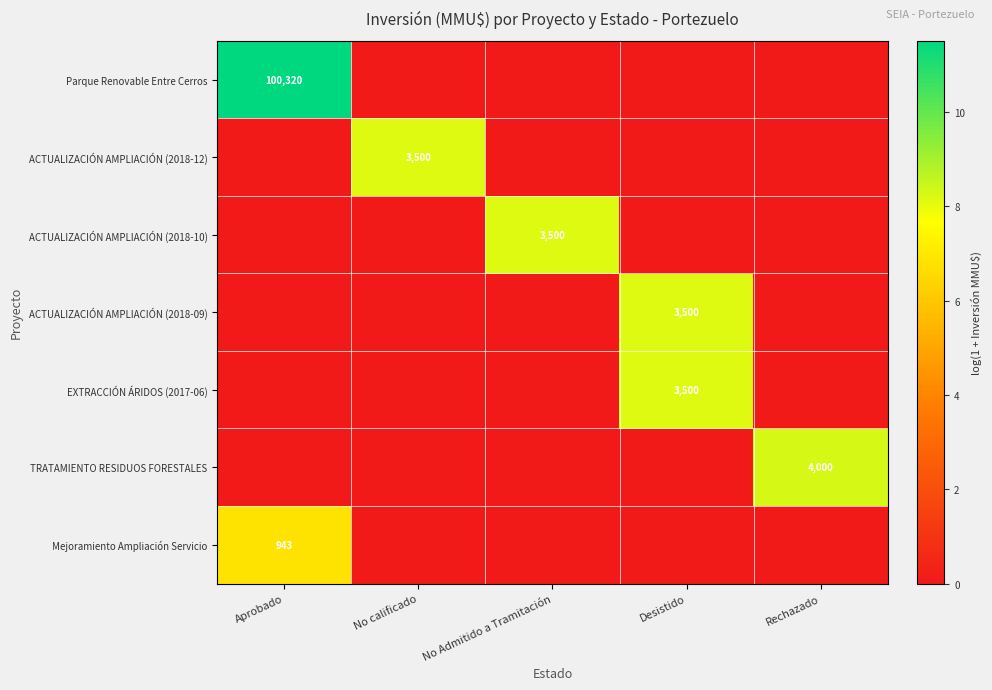

The ACTUALIZACIÓN AMPLIACIÓN (2018-10) series shows 5071 at No Admitido a Tramitación. True or false?

False